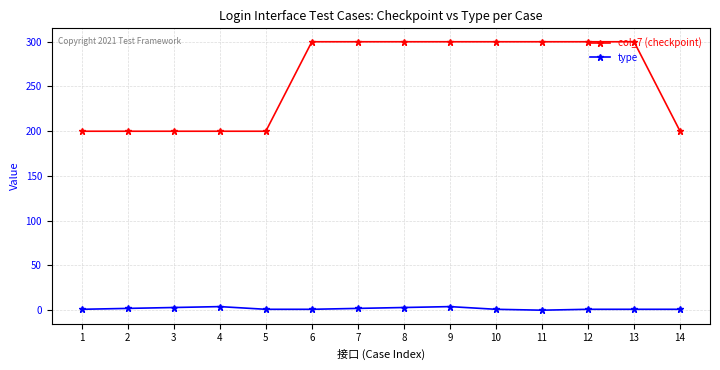

True or false: col_7 (checkpoint) and type cross at least once.

False